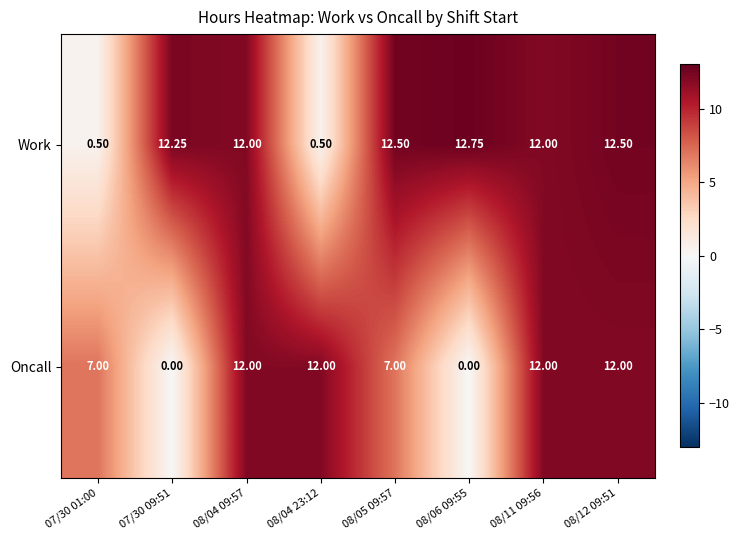

Which series changed the most between 07/30 09:51 and 08/11 09:56?

Oncall